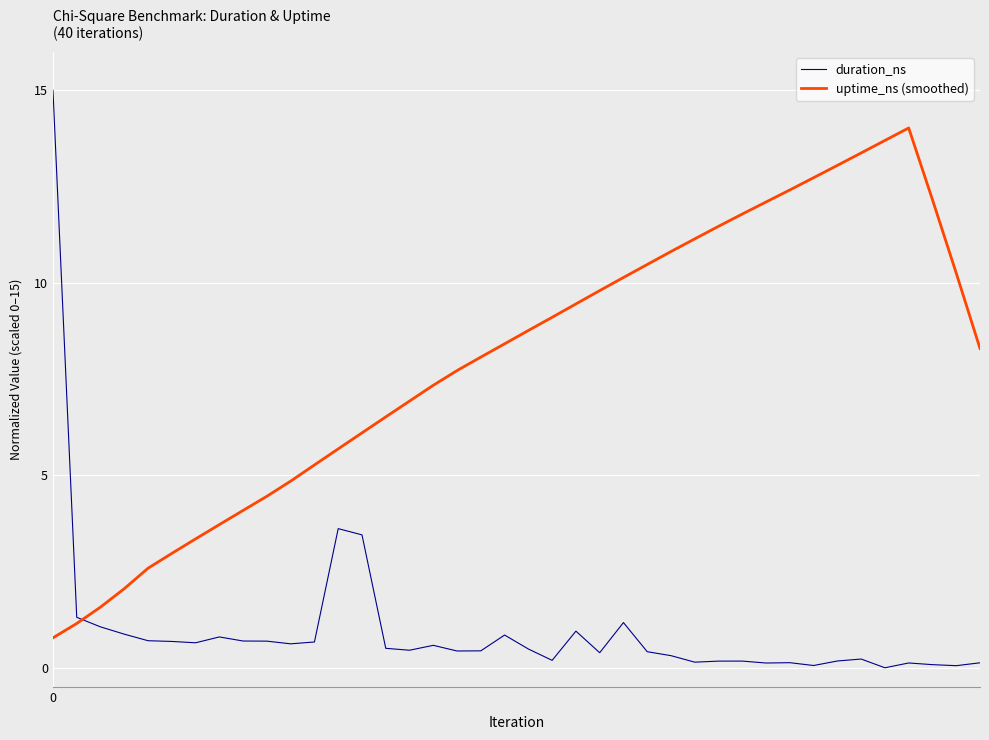

Which series has the largest total across all categories?

uptime_ns (smoothed)